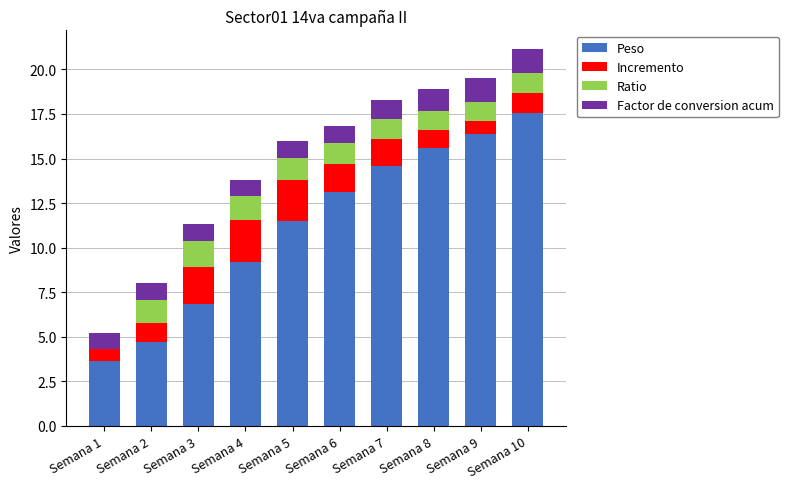

The Peso series shows 16.4 at Semana 9. True or false?

True